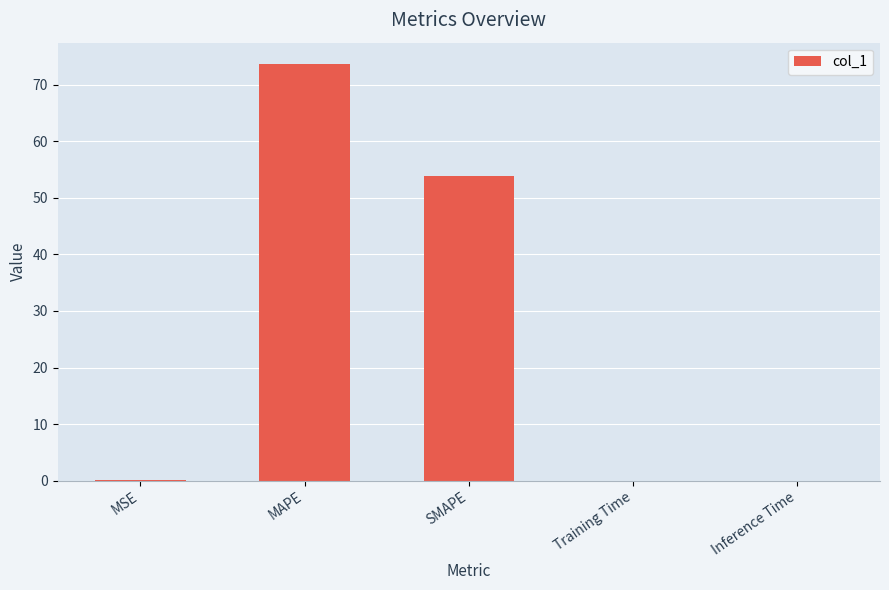

Between MAPE and SMAPE, which is larger?

MAPE